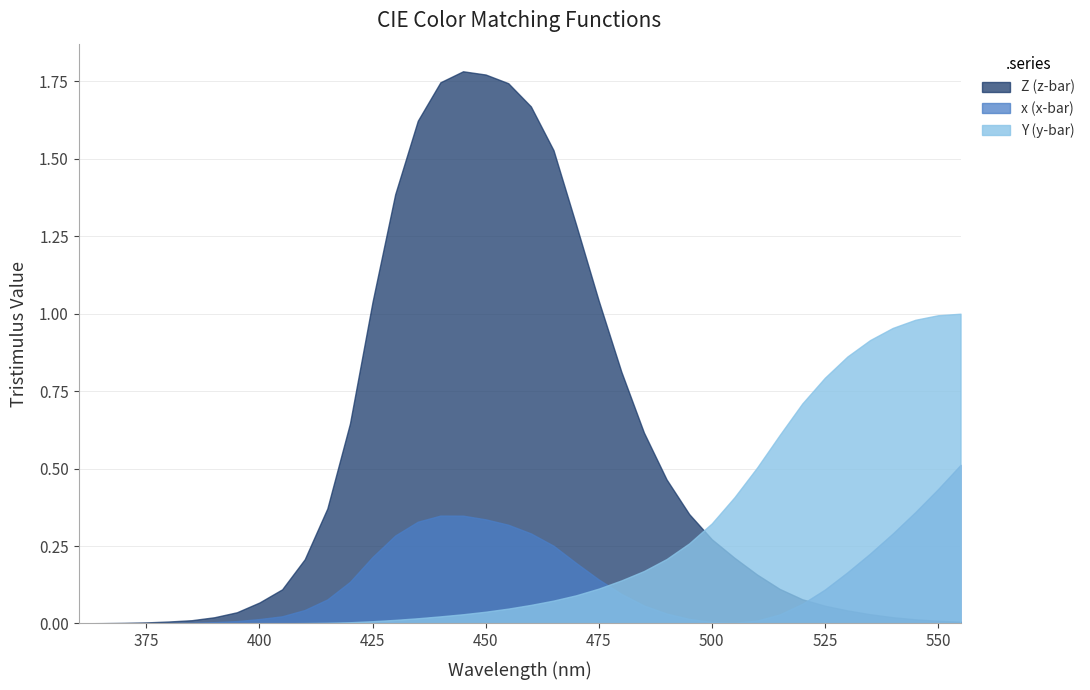

List the series in order of their overall mean, lowest first.

x (x-bar), Y (y-bar), Z (z-bar)